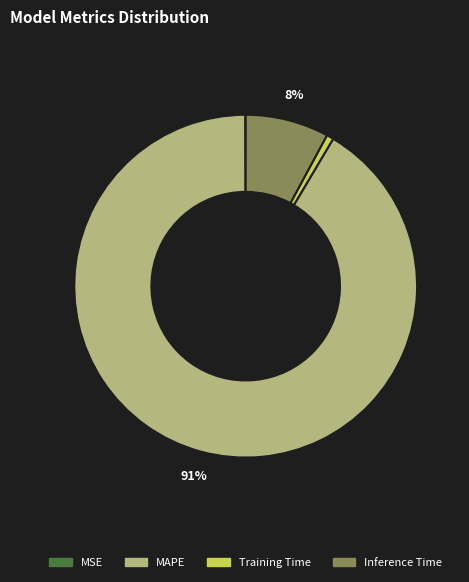

To the nearest percent, what is the difference between the largest and smallest slice percentages?

91%